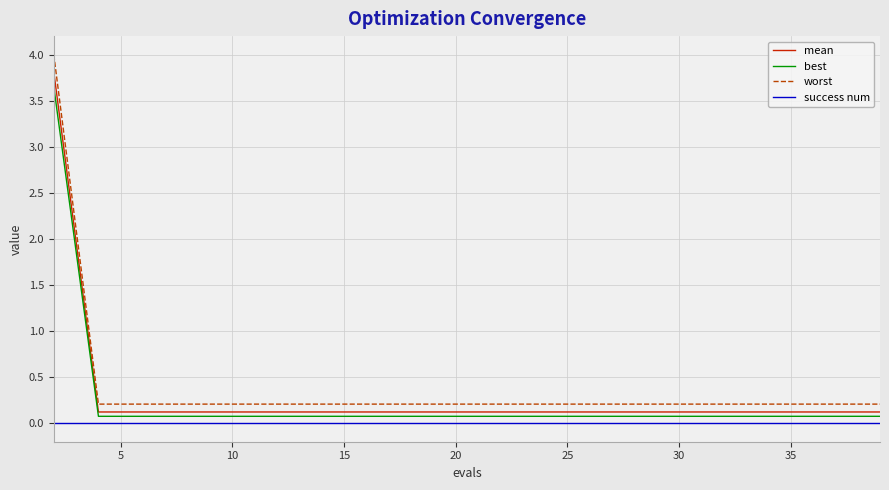

What is the difference between the maximum and minimum values in the worst series?

3.8